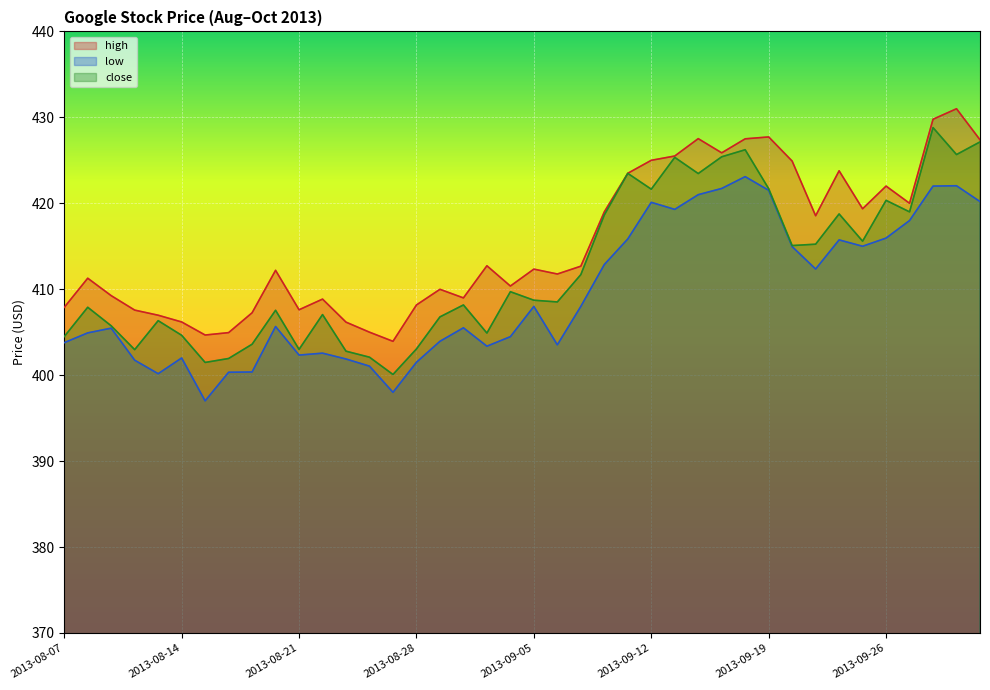

At which label does close reach its peak?

2013-09-30